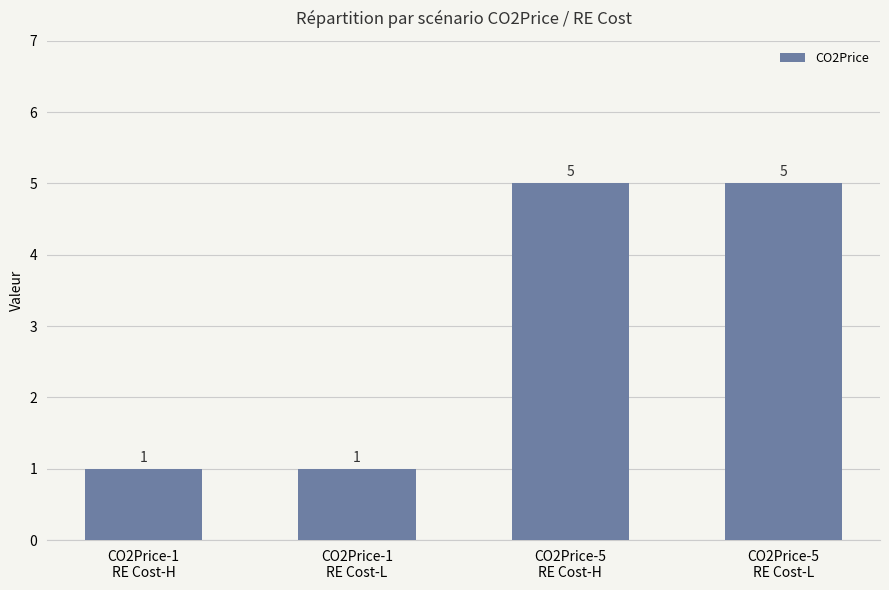

What is the greatest value displayed?

5